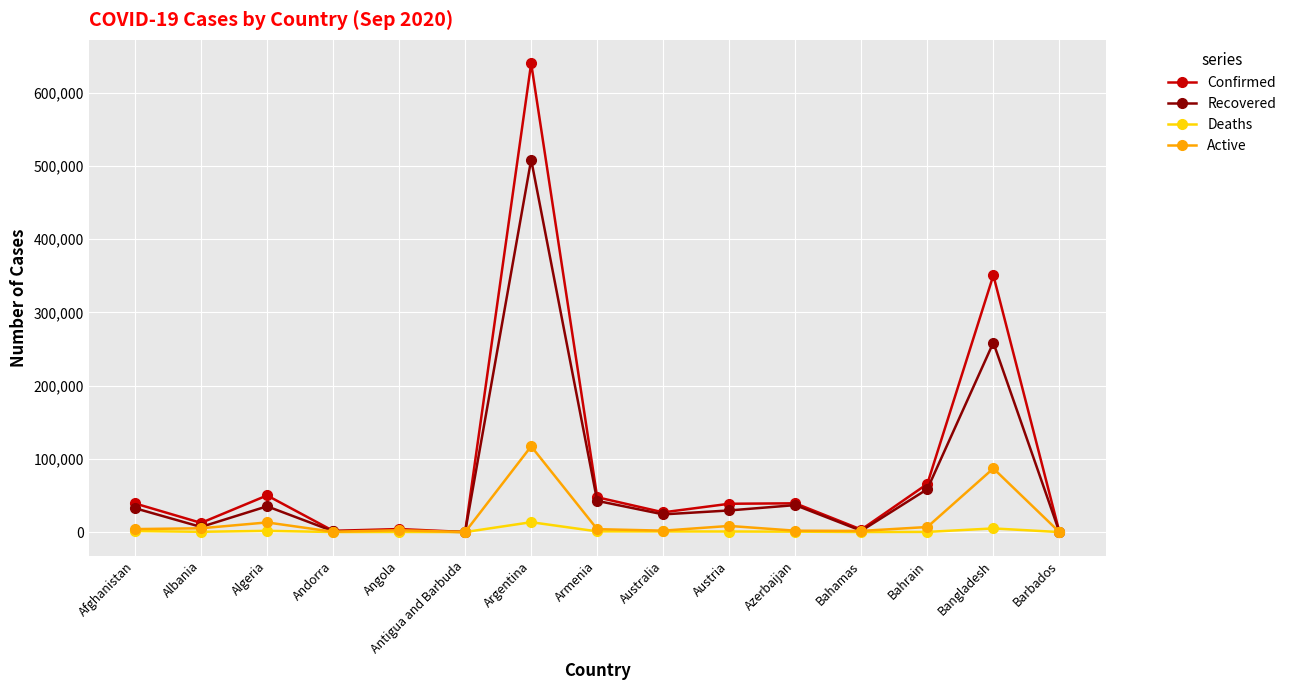

What value does the Active series have at Albania, to the nearest 100?

5200